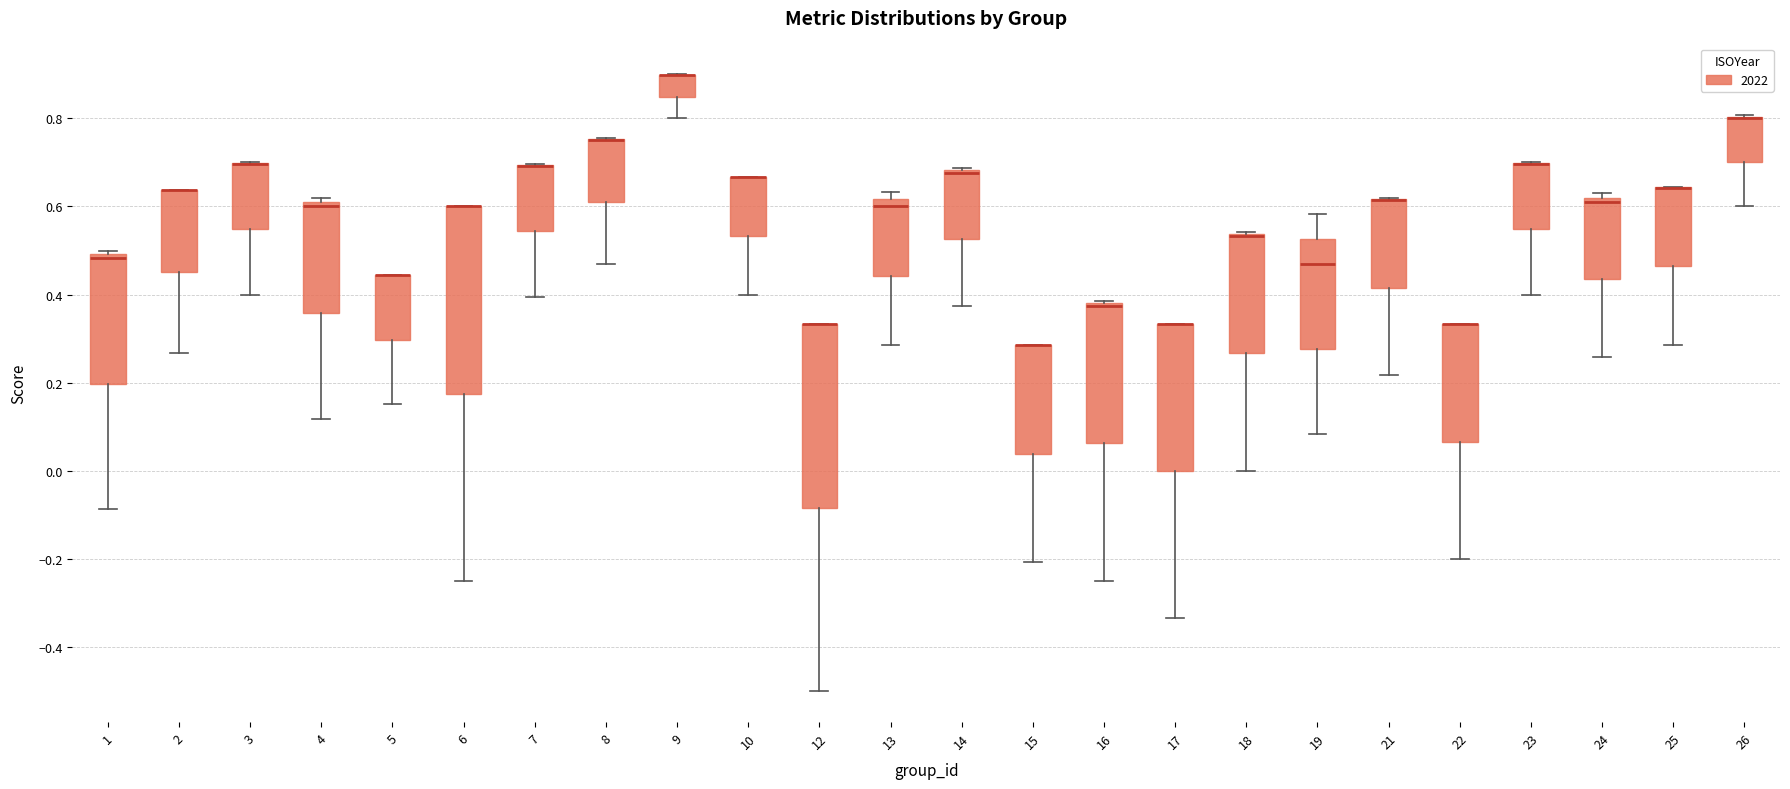

Reading left to right, read every box against the y-axis: the position of its median line, the range the box covers, and the ends of its whiskers. The values are not printed on the chart, so give them approximately, as read against the axis.

1: median 0.48, box 0.20 to 0.50, whiskers -0.08 to 0.50 (just above the box's upper edge)
2: median 0.64 (drawn on the box's upper edge), box 0.46 to 0.64, whiskers 0.26 to 0.64
3: median 0.70 (drawn on the box's upper edge), box 0.54 to 0.70, whiskers 0.40 to 0.70
4: median 0.60, box 0.36 to 0.62, whiskers 0.12 to 0.62 (just above the box's upper edge)
5: median 0.44 (drawn on the box's upper edge), box 0.30 to 0.44, whiskers 0.16 to 0.44
6: median 0.60 (drawn on the box's upper edge), box 0.18 to 0.60, whiskers -0.24 to 0.60
7: median 0.70 (drawn on the box's upper edge), box 0.54 to 0.70, whiskers 0.40 to 0.70
8: median 0.76 (drawn on the box's upper edge), box 0.62 to 0.76, whiskers 0.48 to 0.76
9: median 0.90 (drawn on the box's upper edge), box 0.84 to 0.90, whiskers 0.80 to 0.90
10: median 0.66 (drawn on the box's upper edge), box 0.54 to 0.66, whiskers 0.40 to 0.66
12: median 0.34 (drawn on the box's upper edge), box -0.08 to 0.34, whiskers -0.50 to 0.34
13: median 0.60, box 0.44 to 0.62, whiskers 0.28 to 0.64
14: median 0.68 (drawn on the box's upper edge), box 0.52 to 0.68, whiskers 0.38 to 0.68
15: median 0.28 (drawn on the box's upper edge), box 0.04 to 0.28, whiskers -0.20 to 0.28
16: median 0.38 (drawn on the box's upper edge), box 0.06 to 0.38, whiskers -0.24 to 0.38
17: median 0.34 (drawn on the box's upper edge), box 0.00 to 0.34, whiskers -0.34 to 0.34
18: median 0.54 (drawn on the box's upper edge), box 0.26 to 0.54, whiskers 0.00 to 0.54
19: median 0.48, box 0.28 to 0.52, whiskers 0.08 to 0.58
21: median 0.62 (drawn on the box's upper edge), box 0.42 to 0.62, whiskers 0.22 to 0.62
22: median 0.34 (drawn on the box's upper edge), box 0.06 to 0.34, whiskers -0.20 to 0.34
23: median 0.70 (drawn on the box's upper edge), box 0.54 to 0.70, whiskers 0.40 to 0.70
24: median 0.62 (just below the box's upper edge), box 0.44 to 0.62, whiskers 0.26 to 0.62 (just above the box's upper edge)
25: median 0.64 (drawn on the box's upper edge), box 0.46 to 0.64, whiskers 0.28 to 0.64
26: median 0.80 (drawn on the box's upper edge), box 0.70 to 0.80, whiskers 0.60 to 0.80